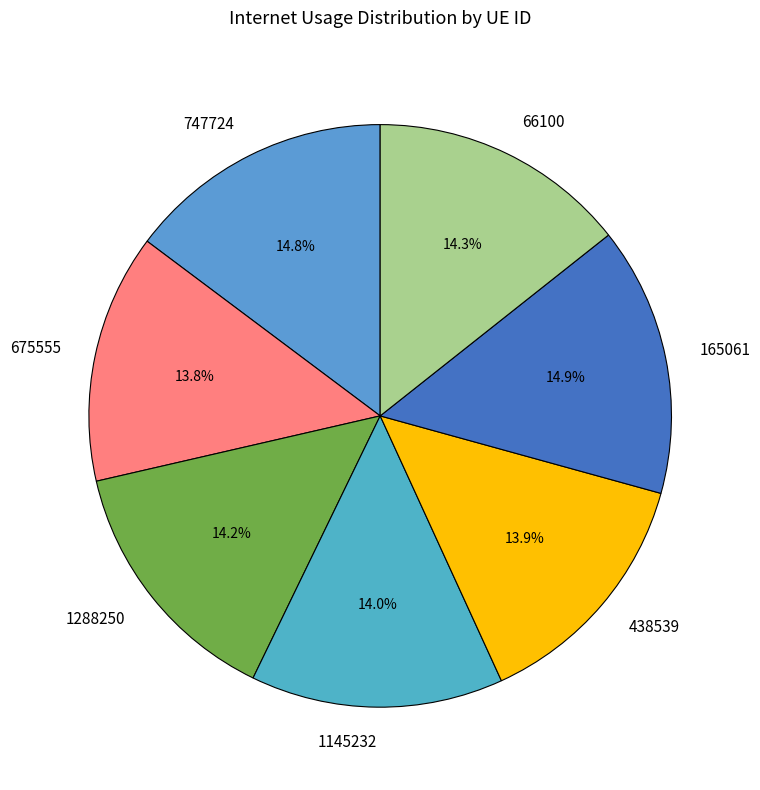

Is it true that 675555 is 14% of the pie?

True